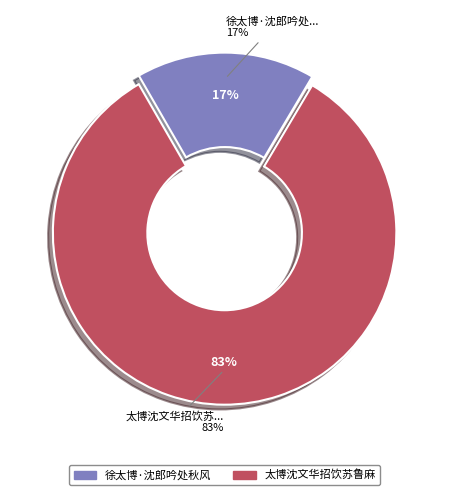

Approximately how many times larger is the value at 徐太博·沈郎吟处秋风老 compared to 太博沈文华招饮苏鲁麻酒?

0.2